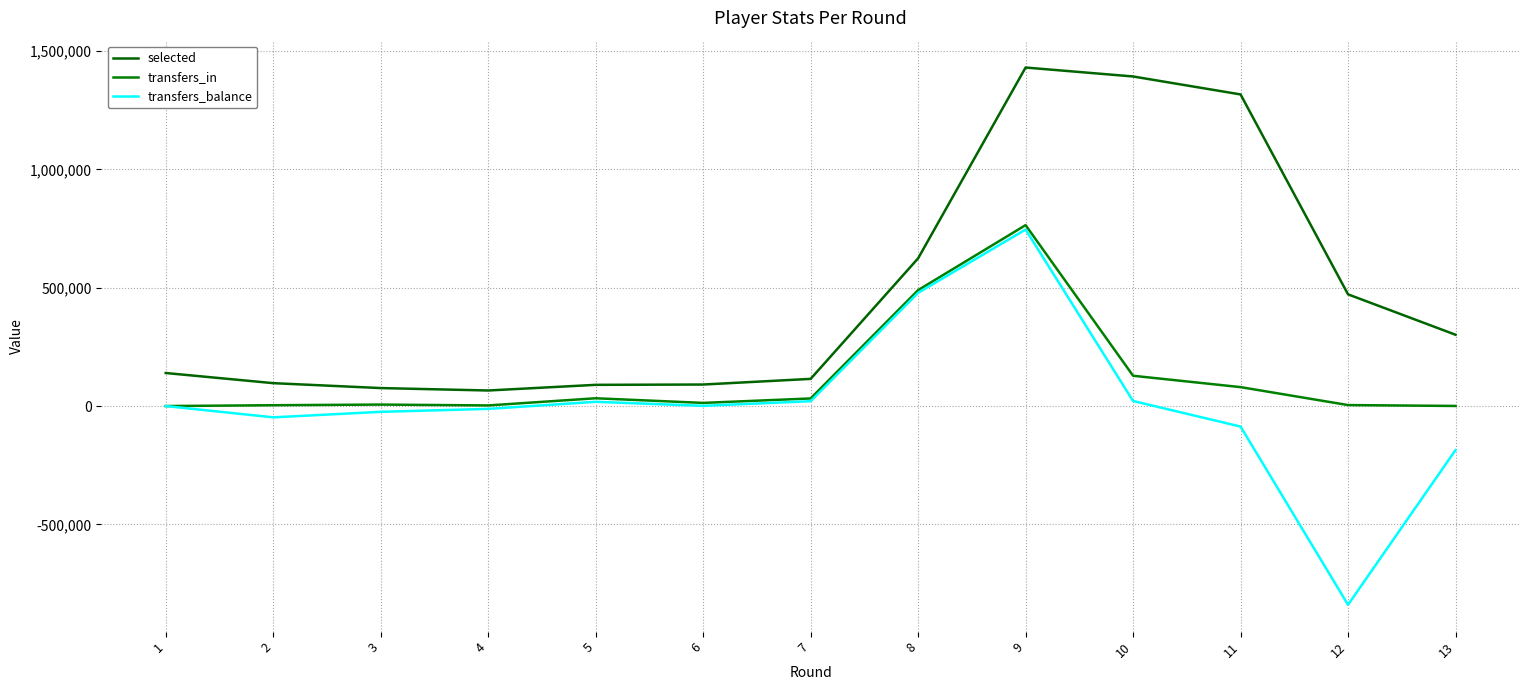

Rank the series at 12 from lowest to highest value.

transfers_balance, transfers_in, selected